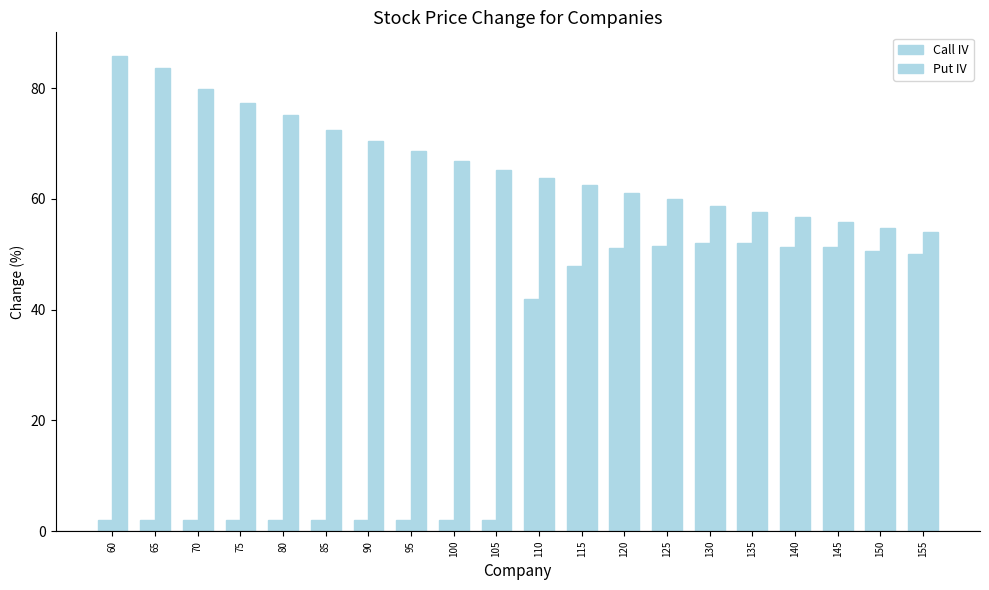

Which category has the lowest value in the Call IV series?

60